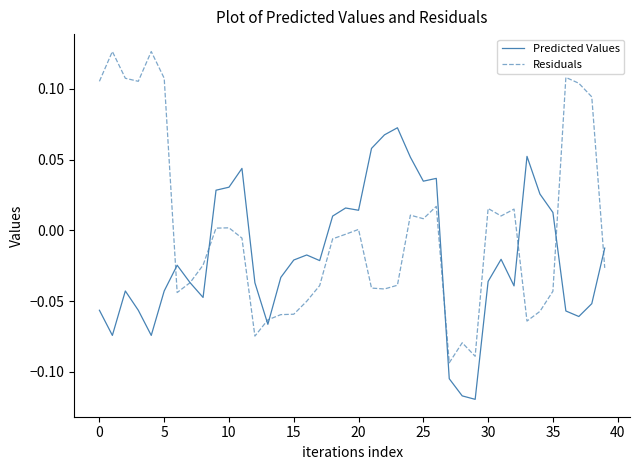

Which series has the widest spread of values?

Residuals